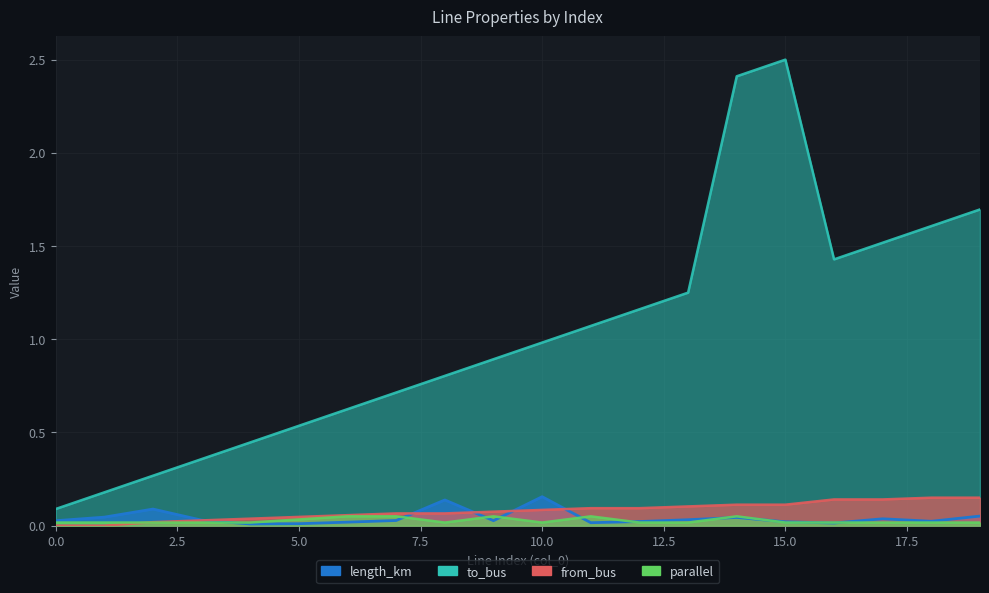

Which has a higher value, 15 or 17?

17